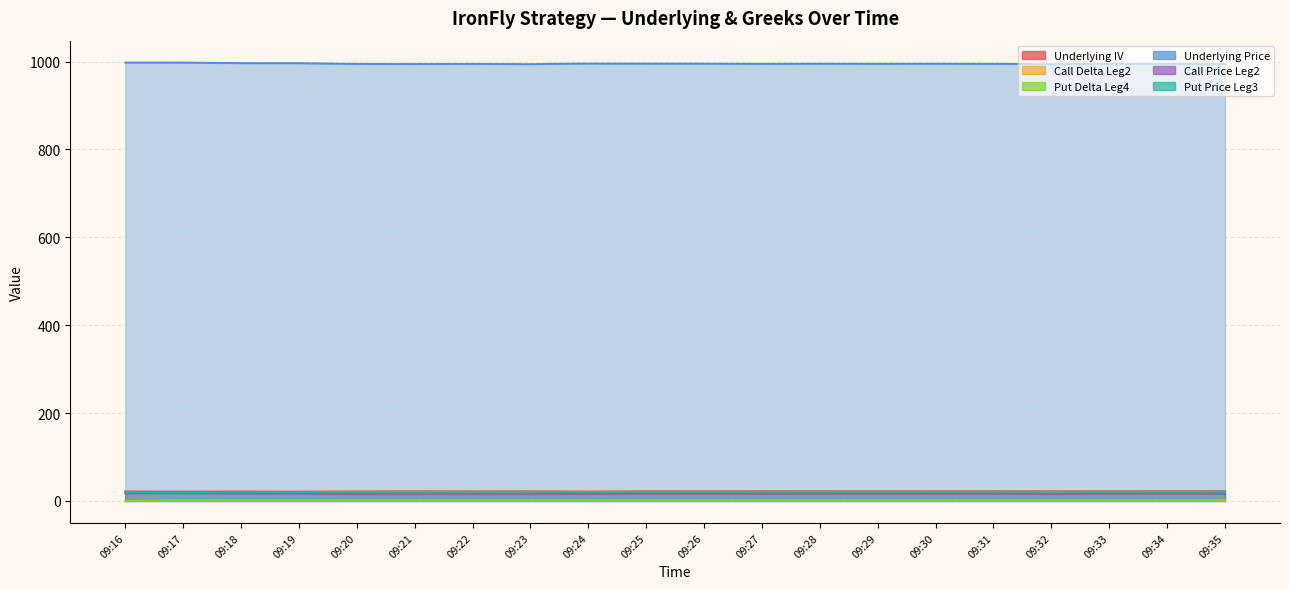

What is the total value across all series at 09:35?

1055.4